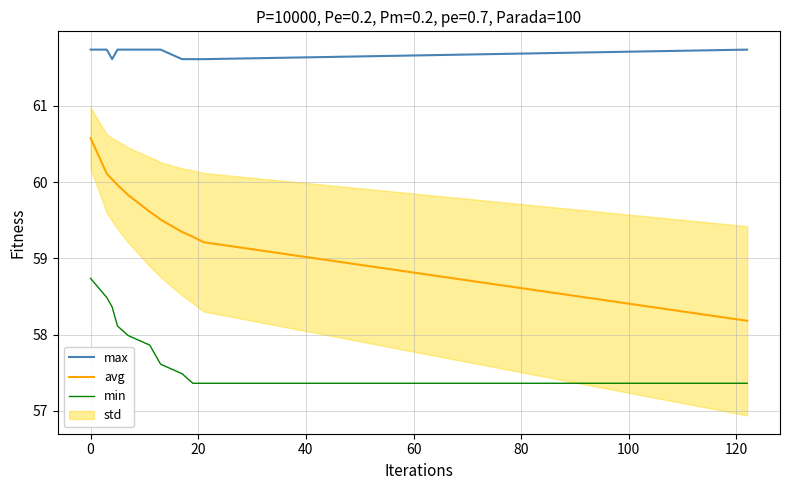

Reading right to left, what are all the values shown in this chart?

max: 61.7	61.6	61.6	61.6	61.7	61.7	61.7	61.7	61.7	61.6	61.7	61.7
avg: 58.2	59.2	59.3	59.3	59.5	59.6	59.6	59.8	60.0	60.0	60.1	60.6
min: 57.4	57.4	57.4	57.5	57.6	57.7	57.9	58.0	58.1	58.4	58.5	58.7